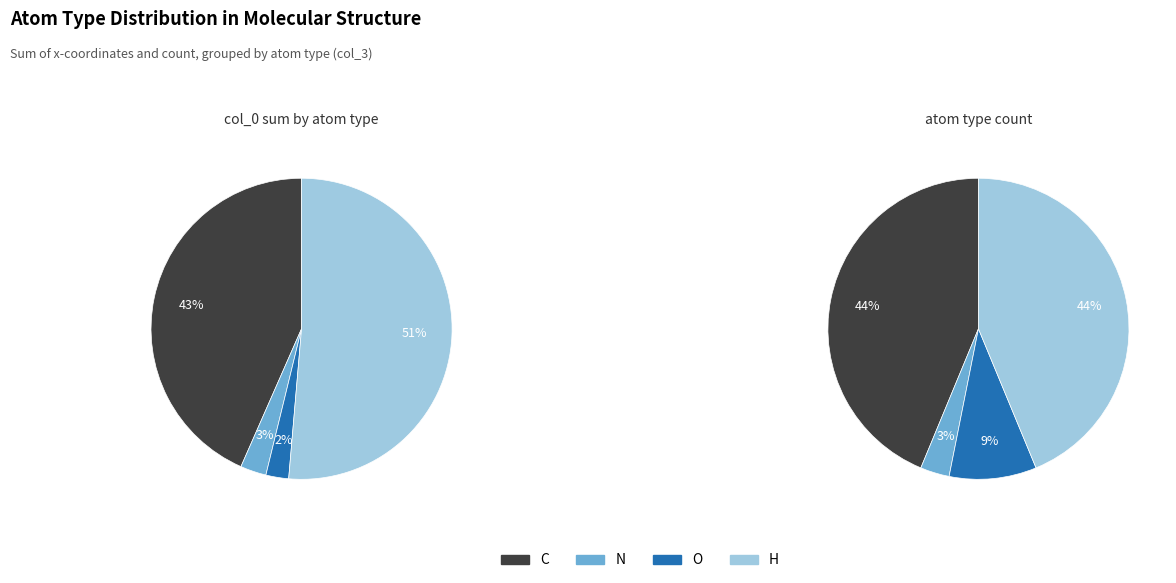

To the nearest percent, what is the difference between the largest and smallest slice percentages?

41%